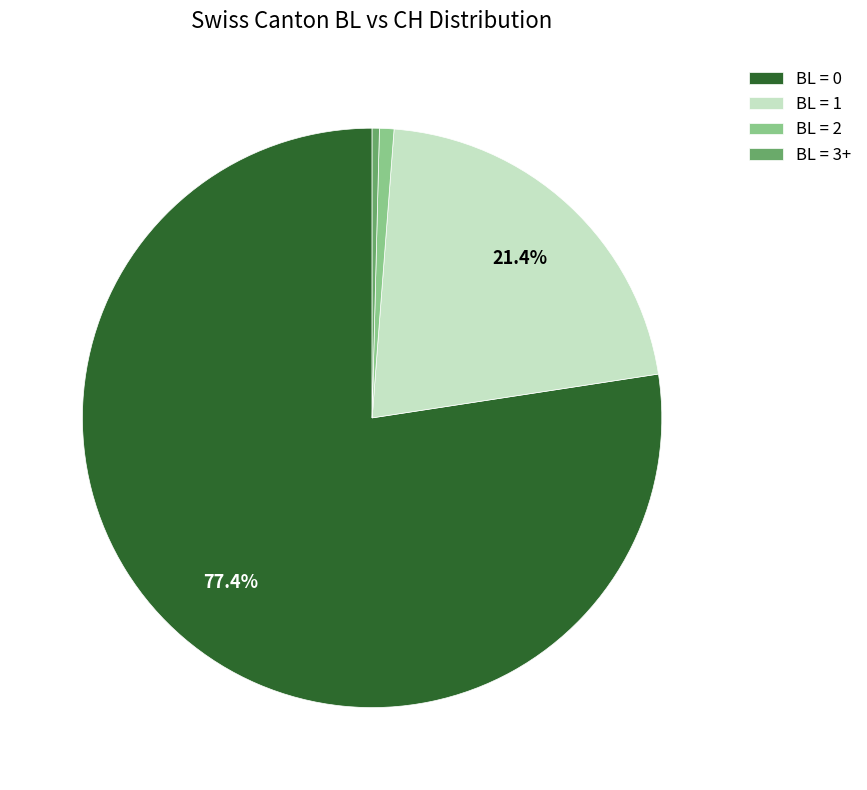

How many segments does this pie chart have?

4